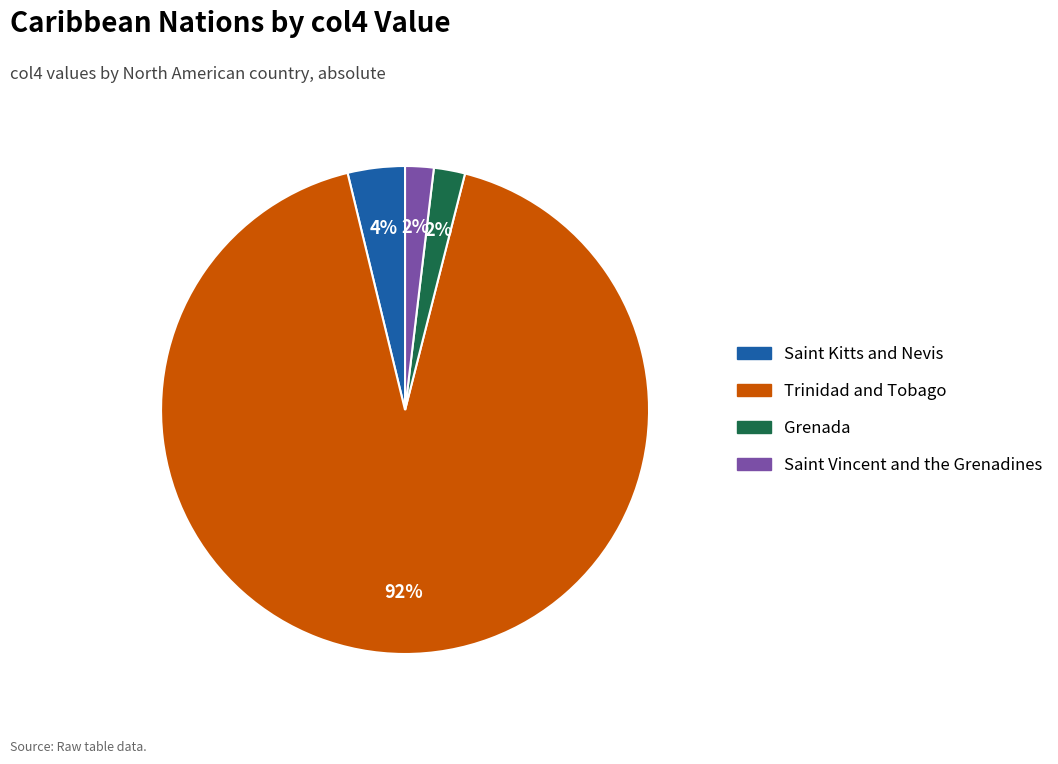

Which slice is the largest?

Trinidad and Tobago